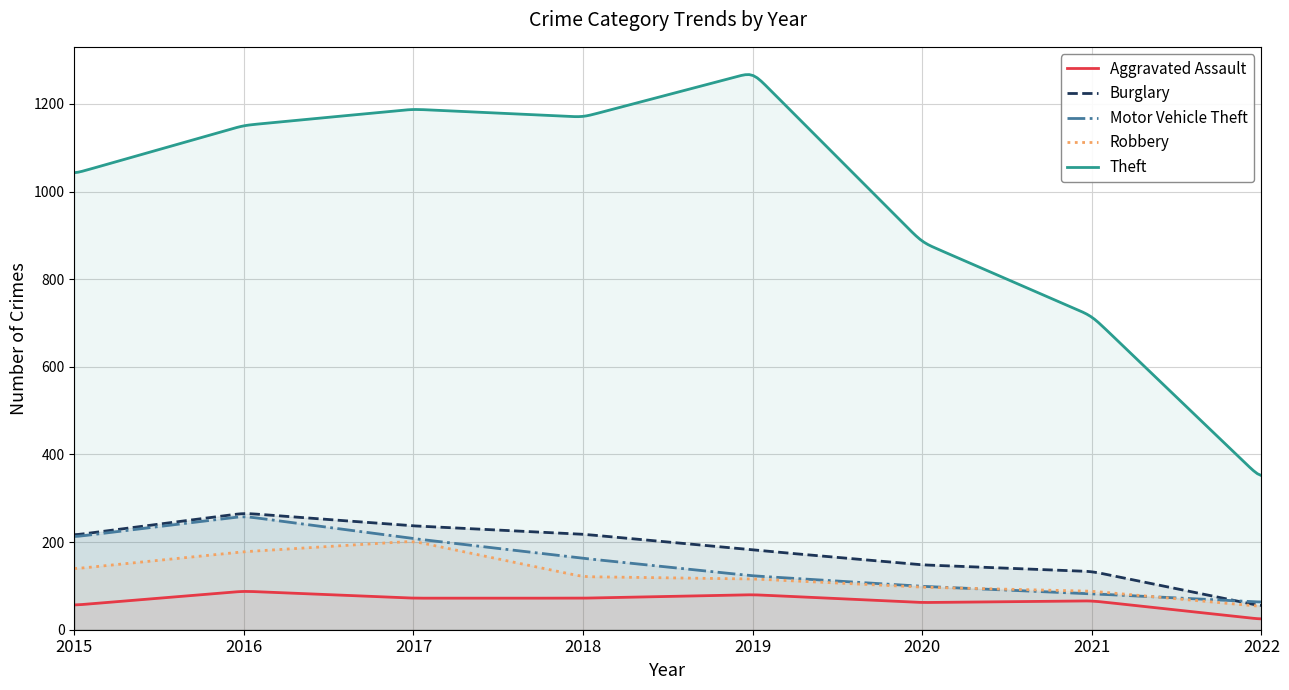

What are all the series names shown in the legend?

Aggravated Assault, Burglary, Motor Vehicle Theft, Robbery, Theft